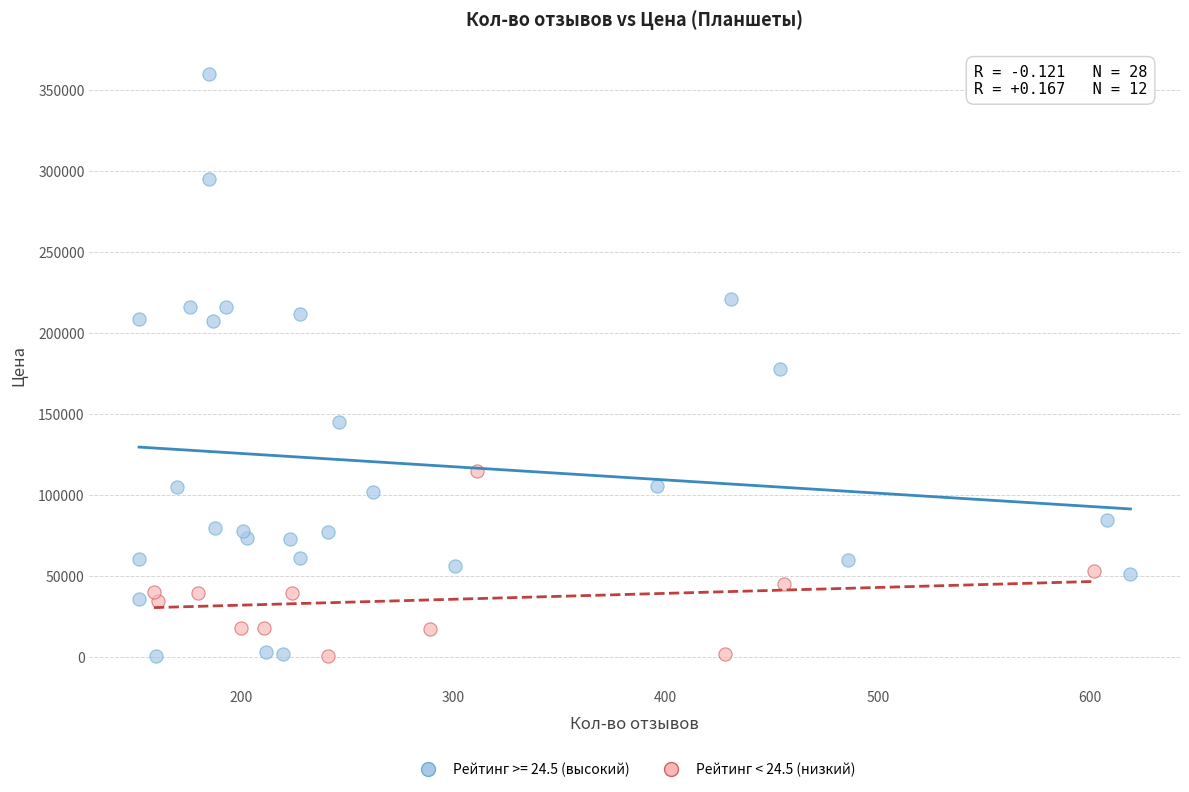

Which series has the largest Y range (max minus min)?

Рейтинг >= 24.5 (высокий)